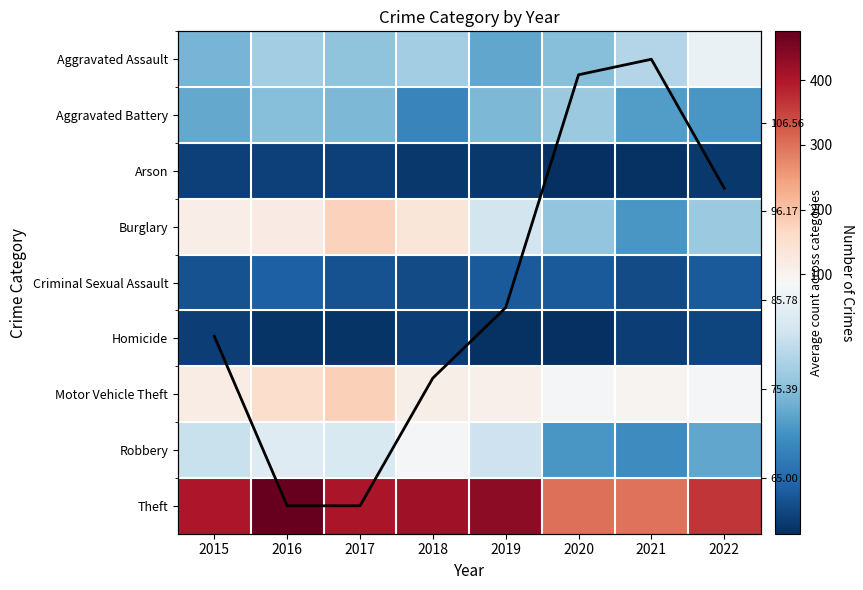

True or false: Burglary has a value of 177.0 at 2017.

True